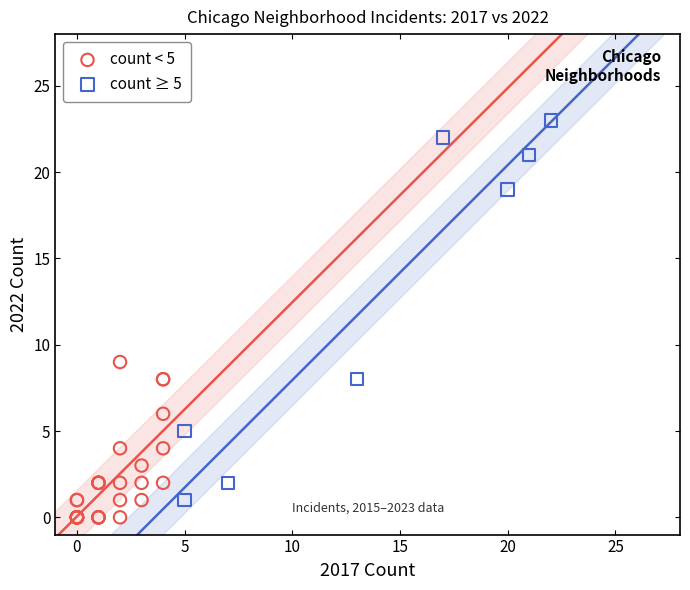

Which series has the largest Y range (max minus min)?

count ≥ 5